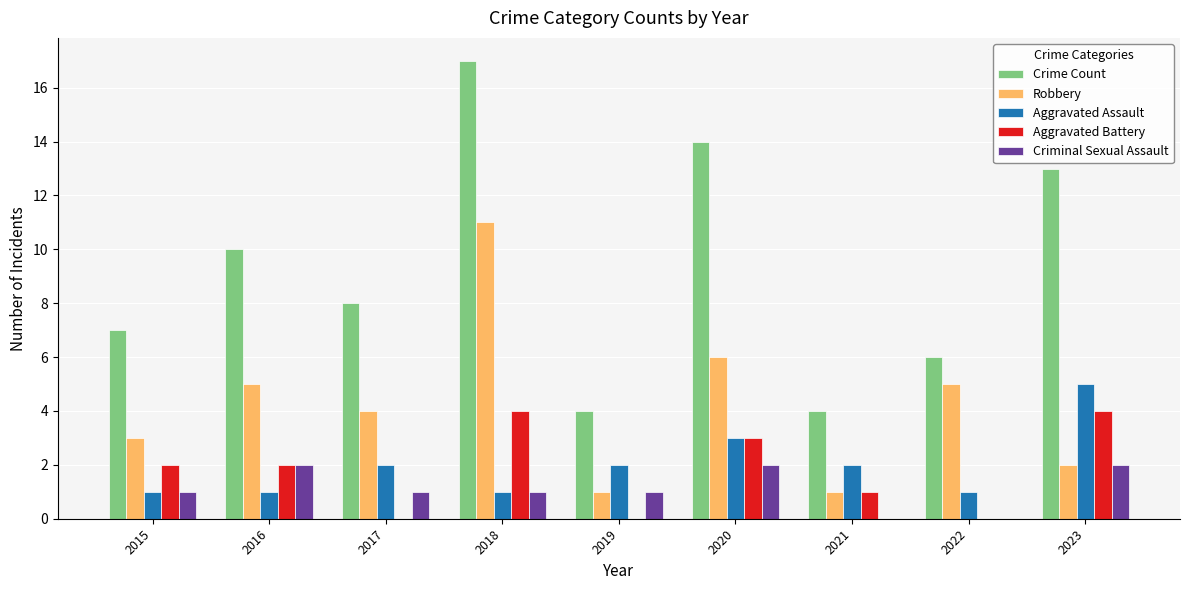

Which series changed the most between 2021 and 2023?

Crime Count